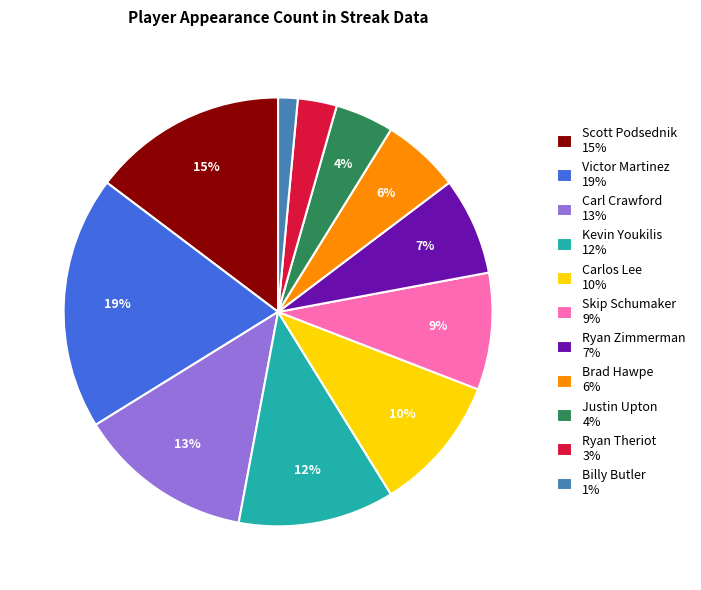

Is the sum of Carl Crawford and Justin Upton greater than half?

No